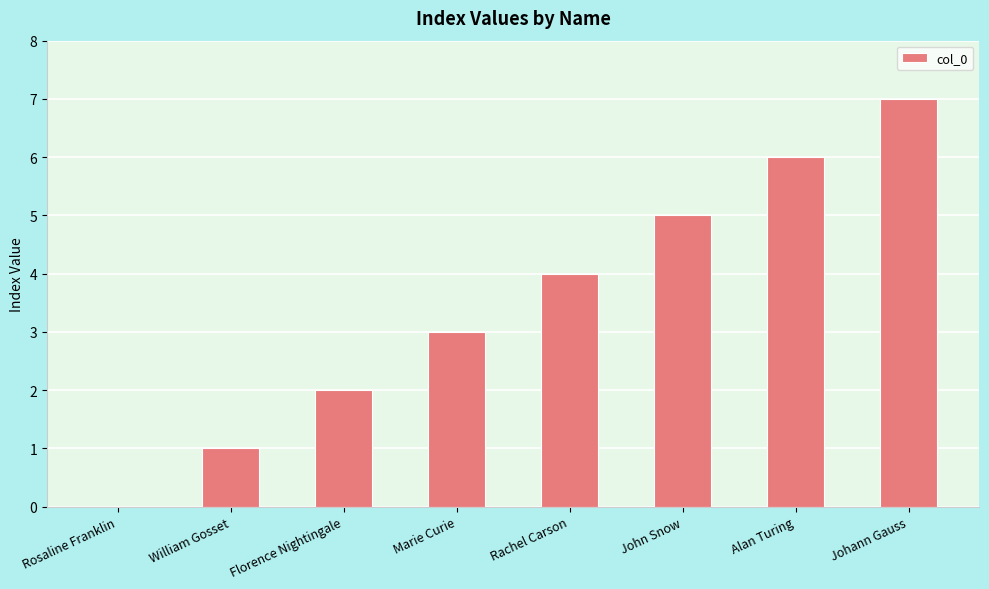

What is the approximate value at John Snow?

5